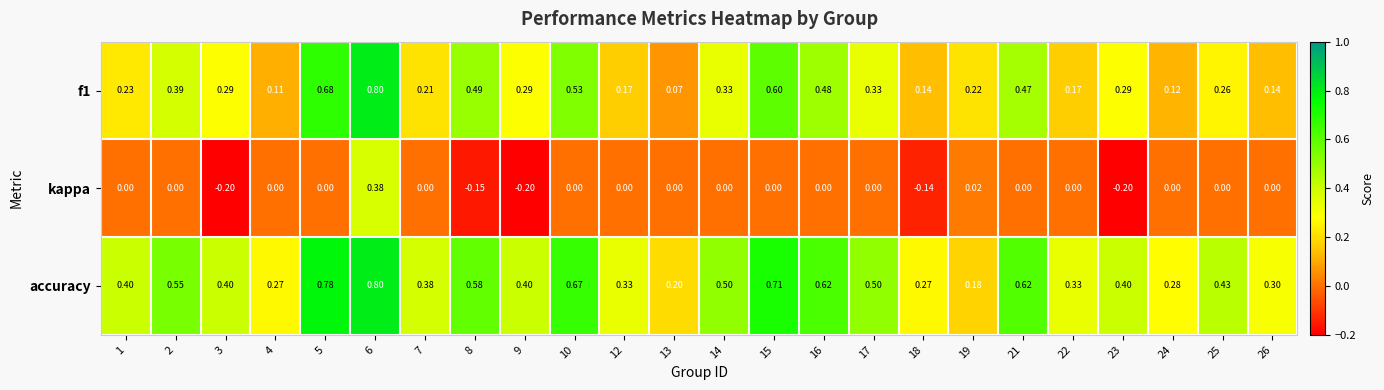

Is the value of kappa at 26 greater than the value of accuracy at 12?

No